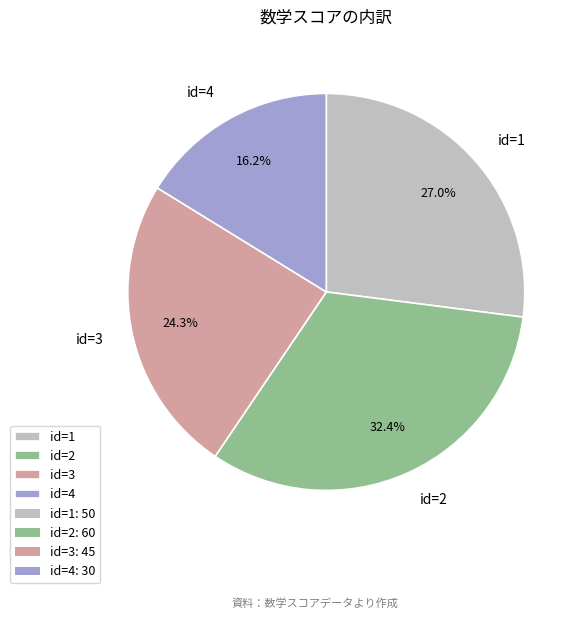

Rank the categories by value from lowest to highest.

id=4, id=3, id=1, id=2